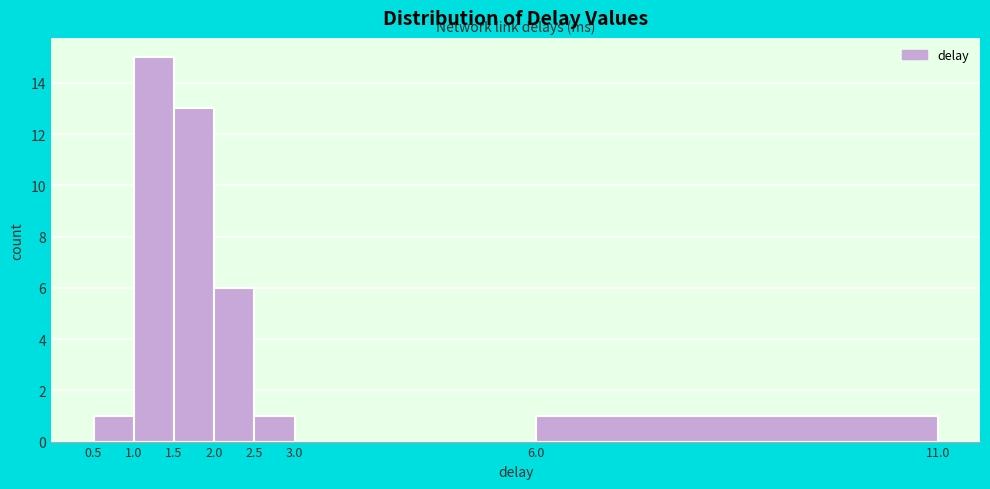

Which range on the x-axis has the tallest bar?

1.0 to 1.5